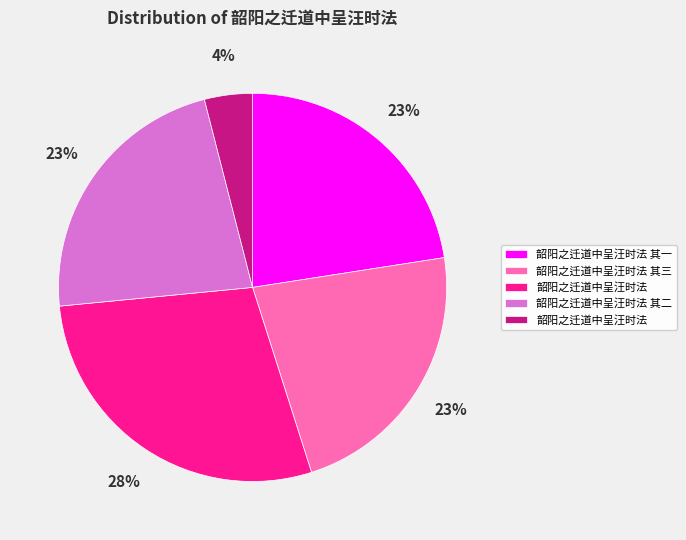

To the nearest percent, what is the difference between the largest and smallest slice percentages?

24%